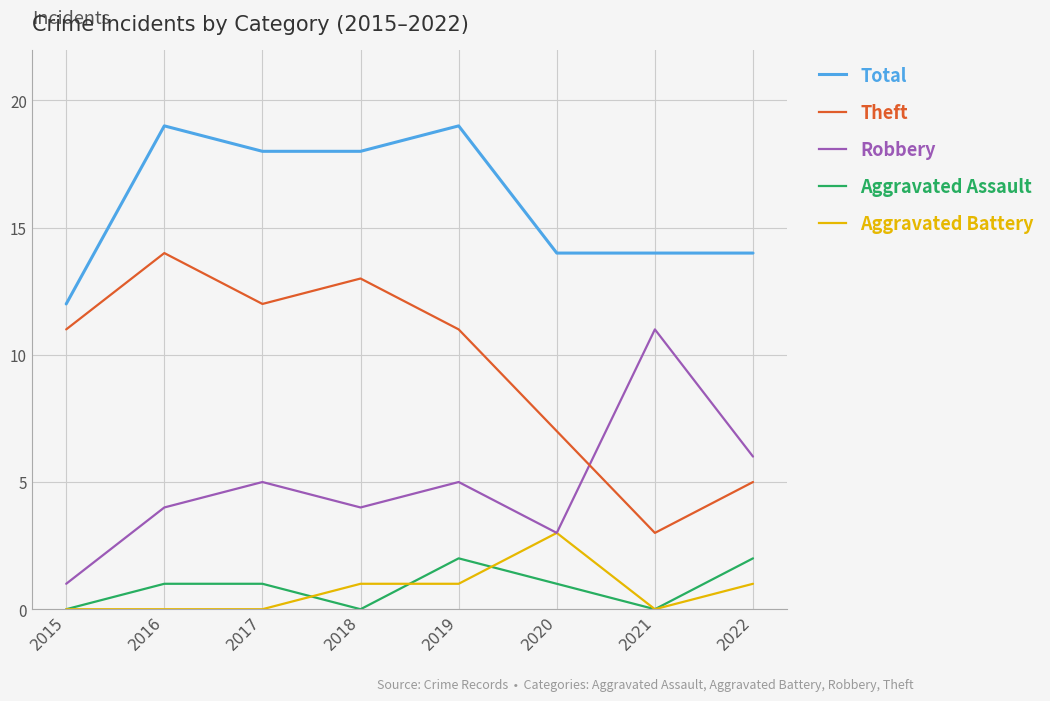

What is the value of the Total point at the 7th from the left?

14